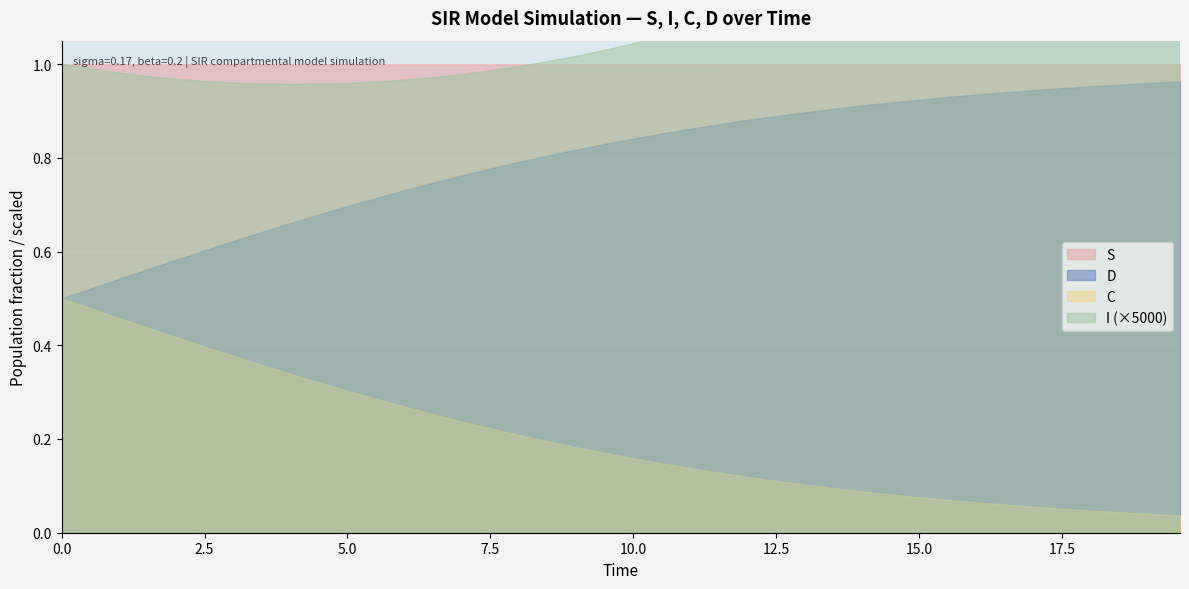

How many lines are shown in the chart?

4